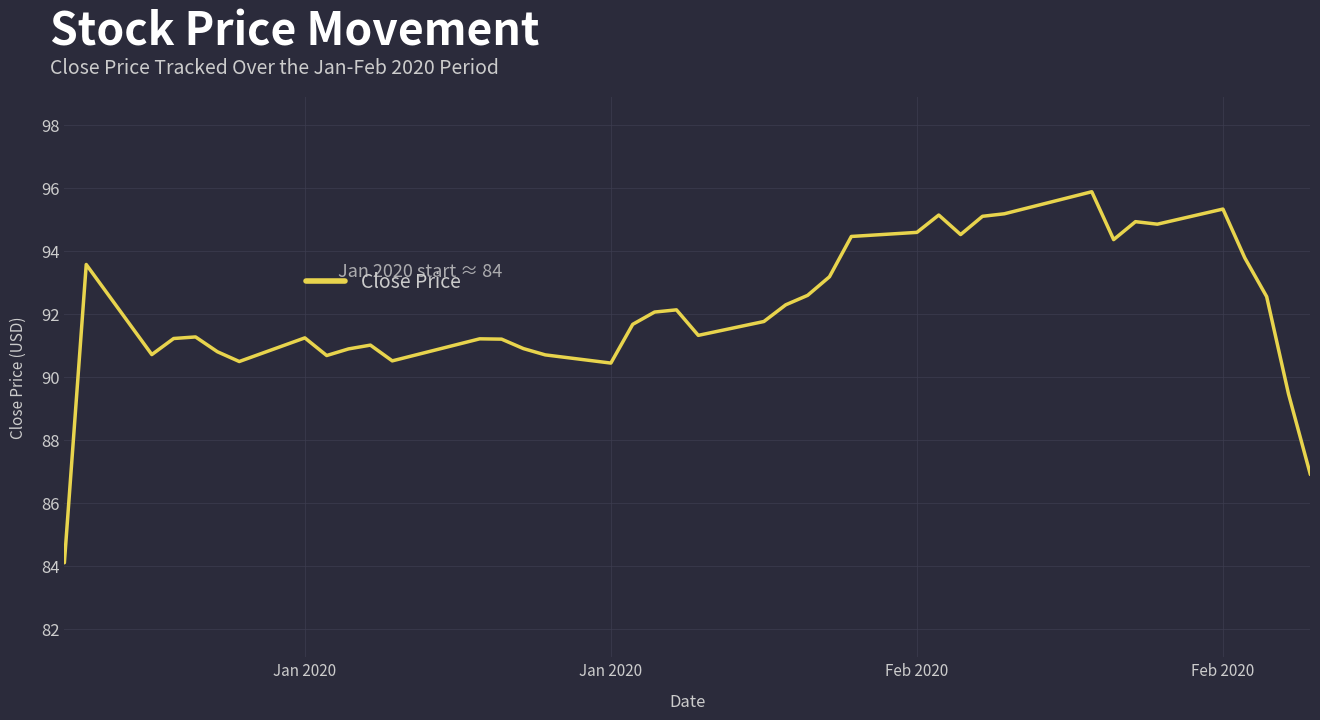

What is the smallest value displayed?

84.1